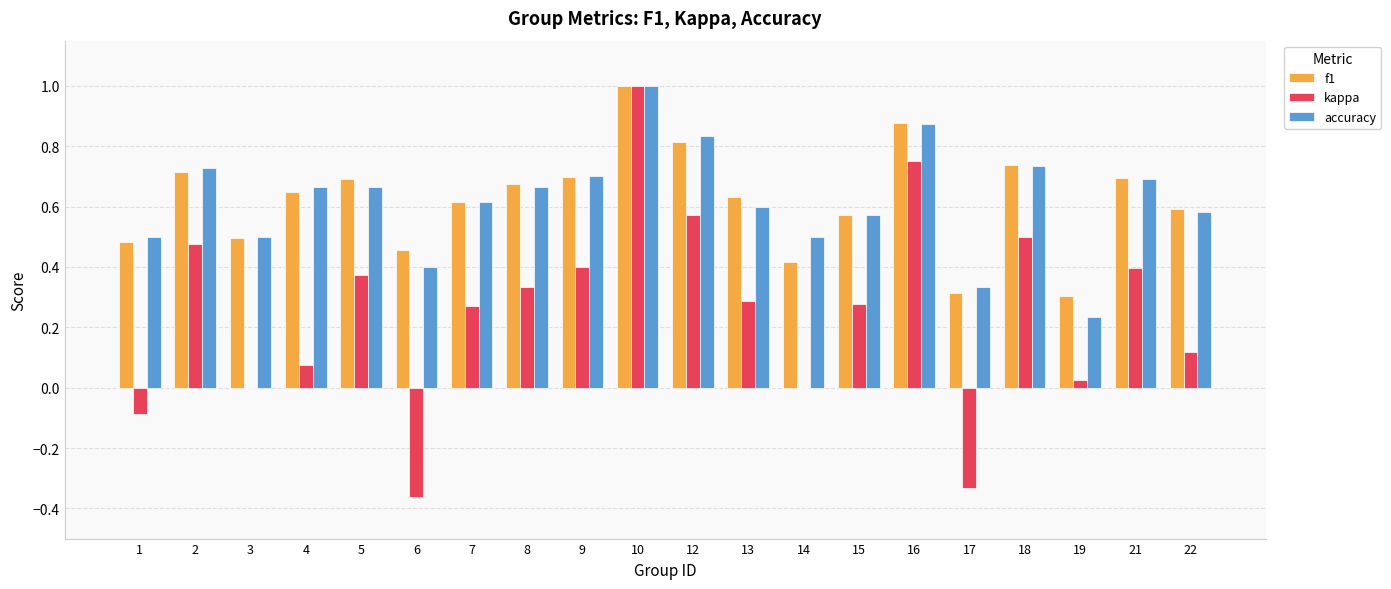

Is it true that f1 equals 0.5 at 10?

False